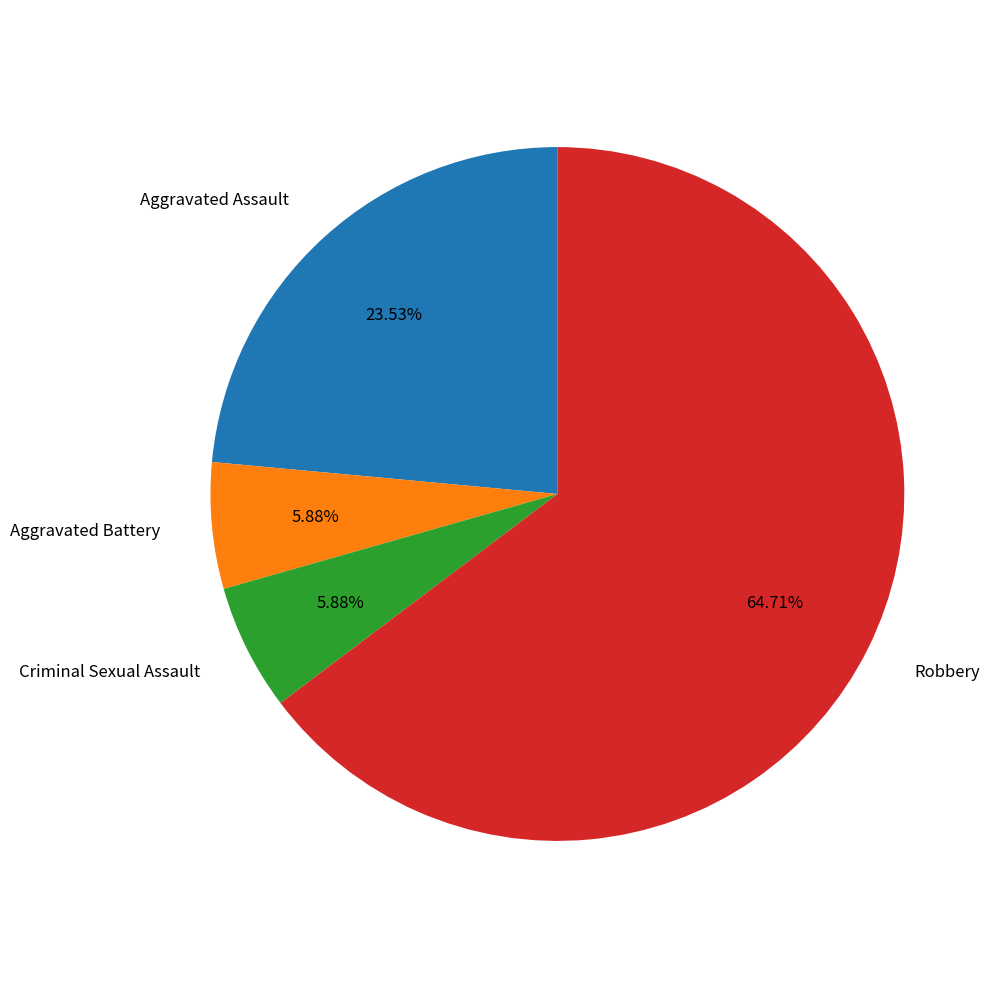

Is it true that Robbery is 65% of the pie?

True